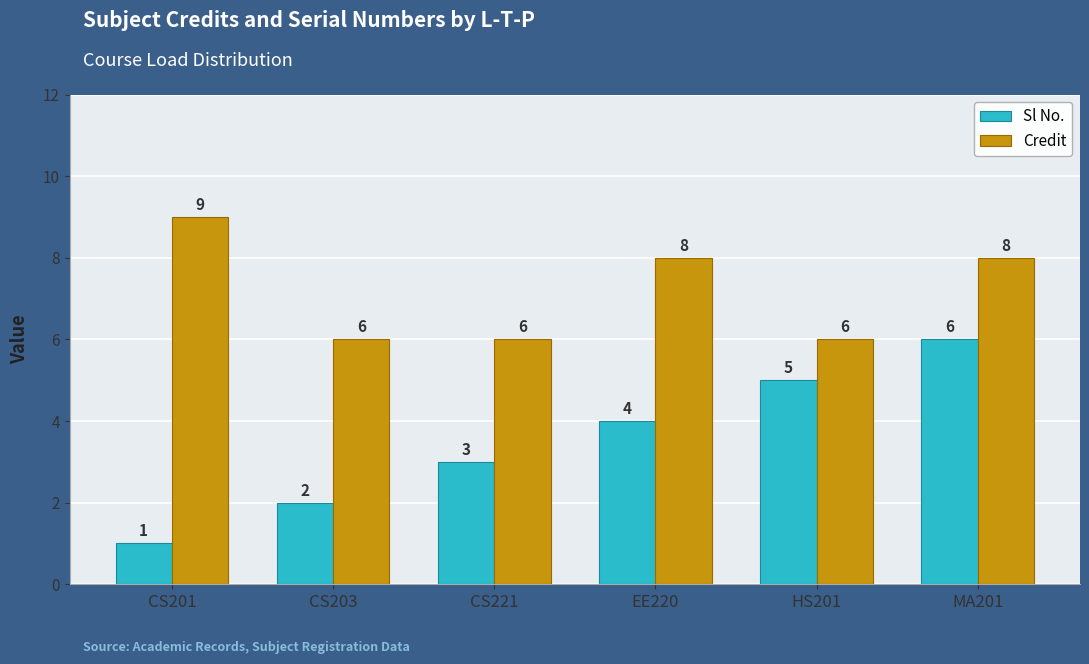

What is the difference between the second highest and minimum values in the Sl No. series?

4